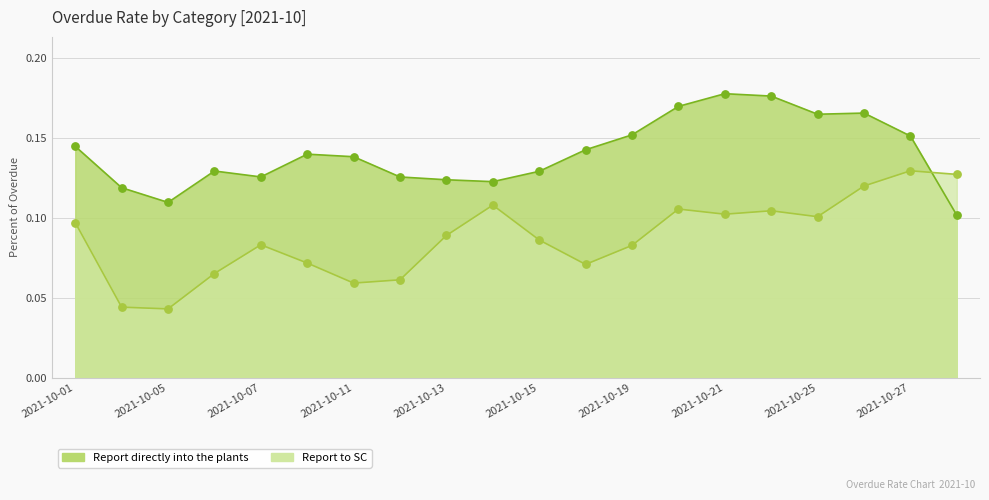

At which category is the sum across all series the highest?

2021-10-26